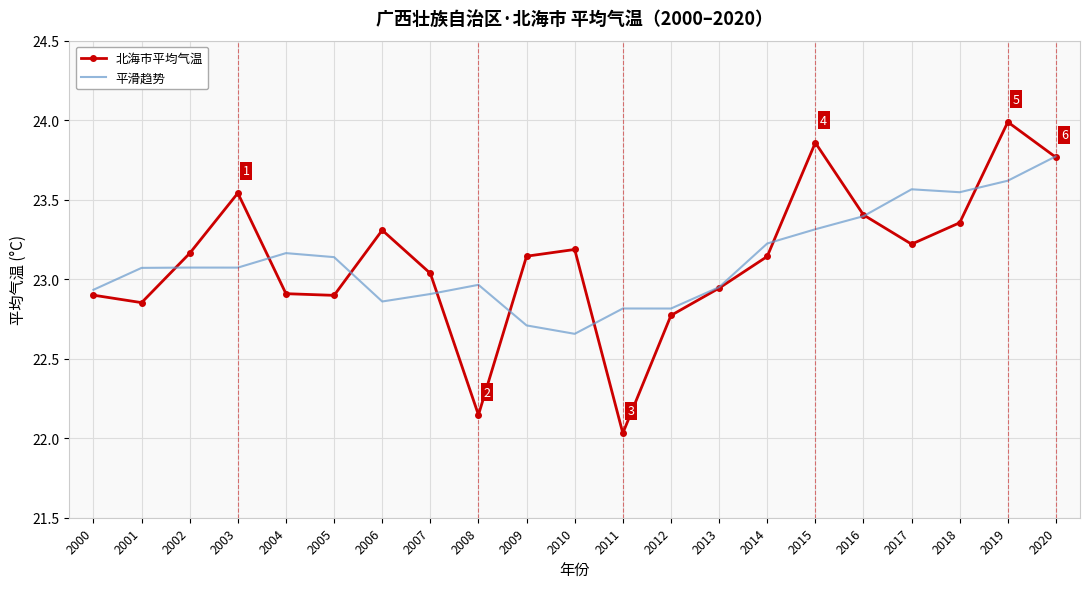

What is the spread (max minus min) of values at 2010?

0.5